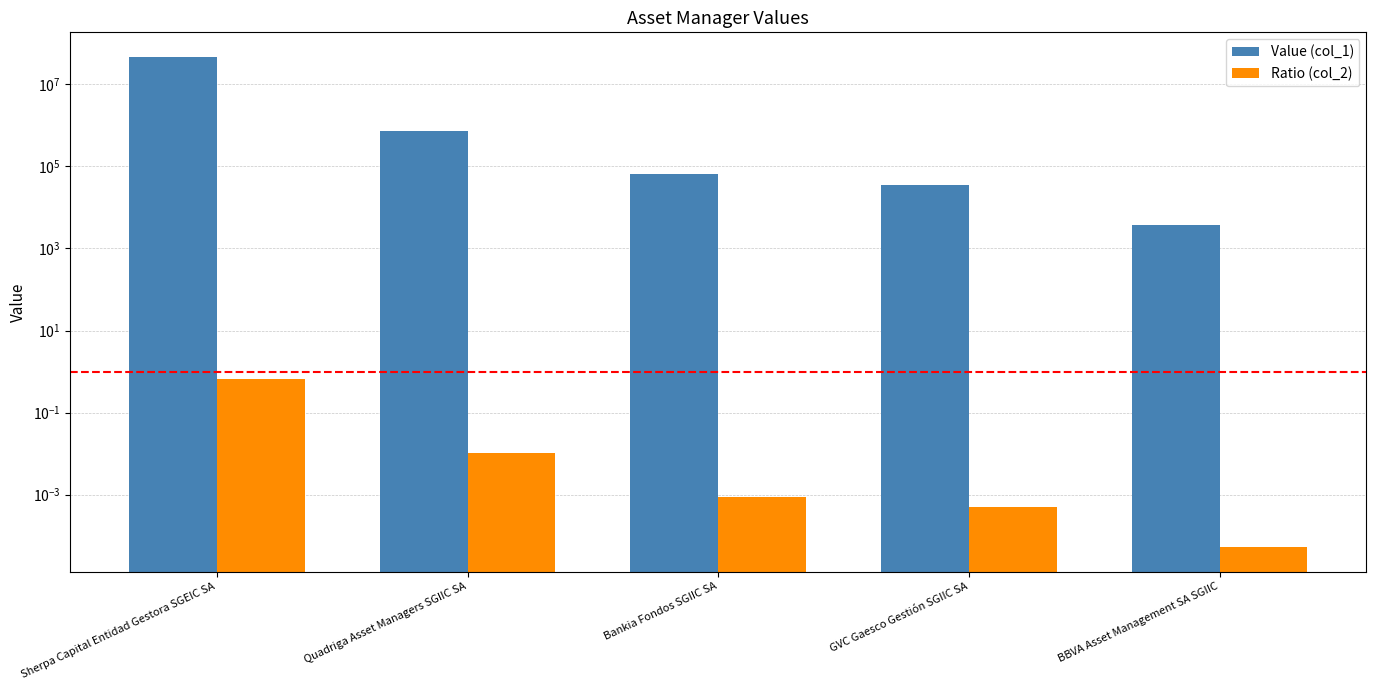

What is the spread (max minus min) of values at Bankia Fondos SGIIC SA?

64757.0